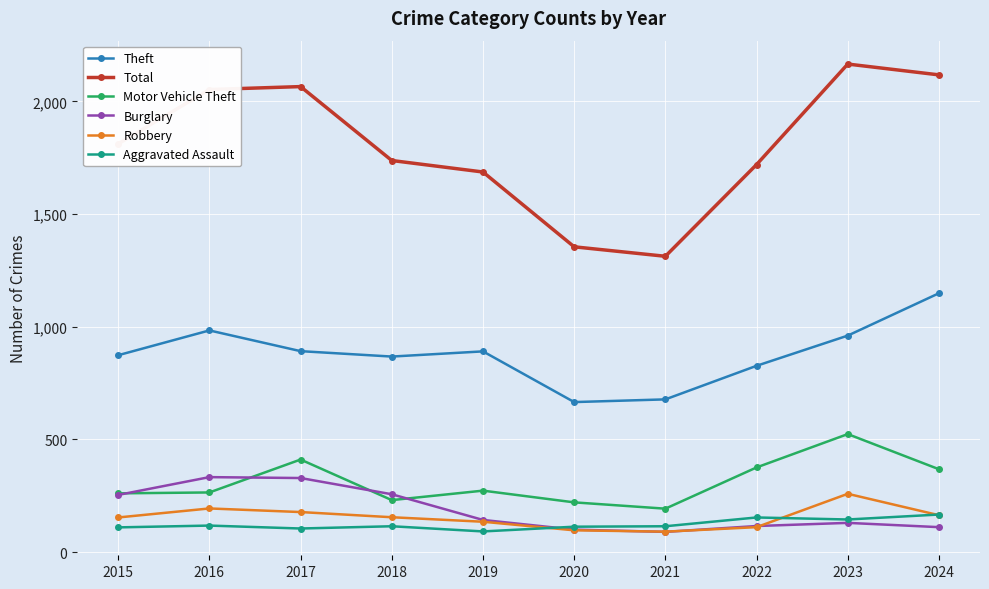

What is the difference between the second highest and minimum values in the Robbery series?

103